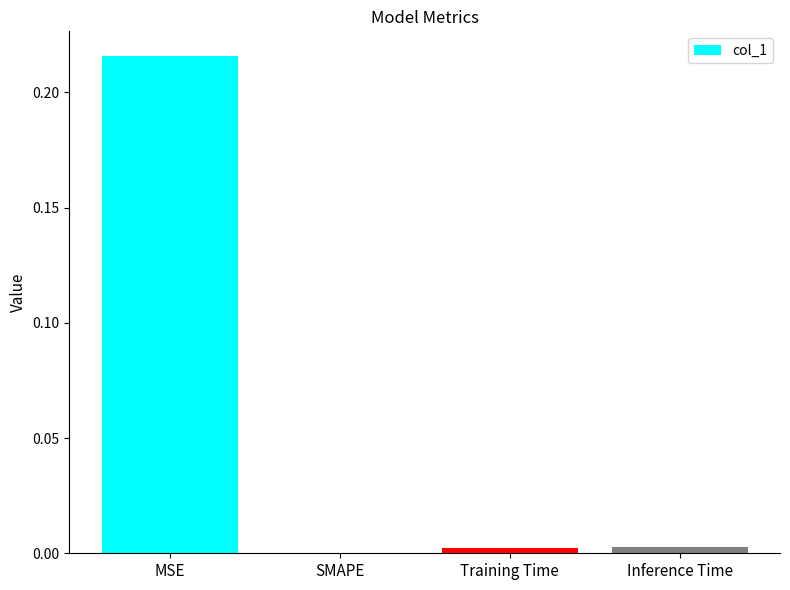

At which category does the chart reach its peak across all series?

MSE